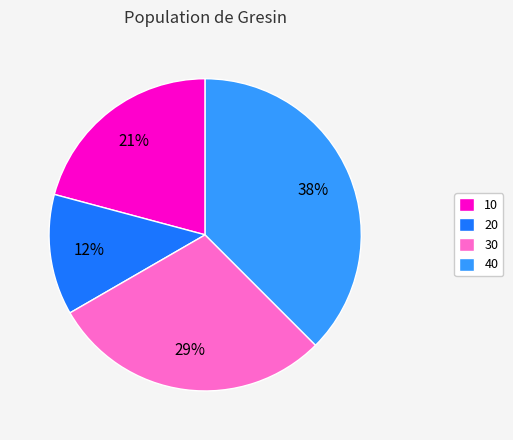

Is the sum of 20 and 30 greater than half?

No